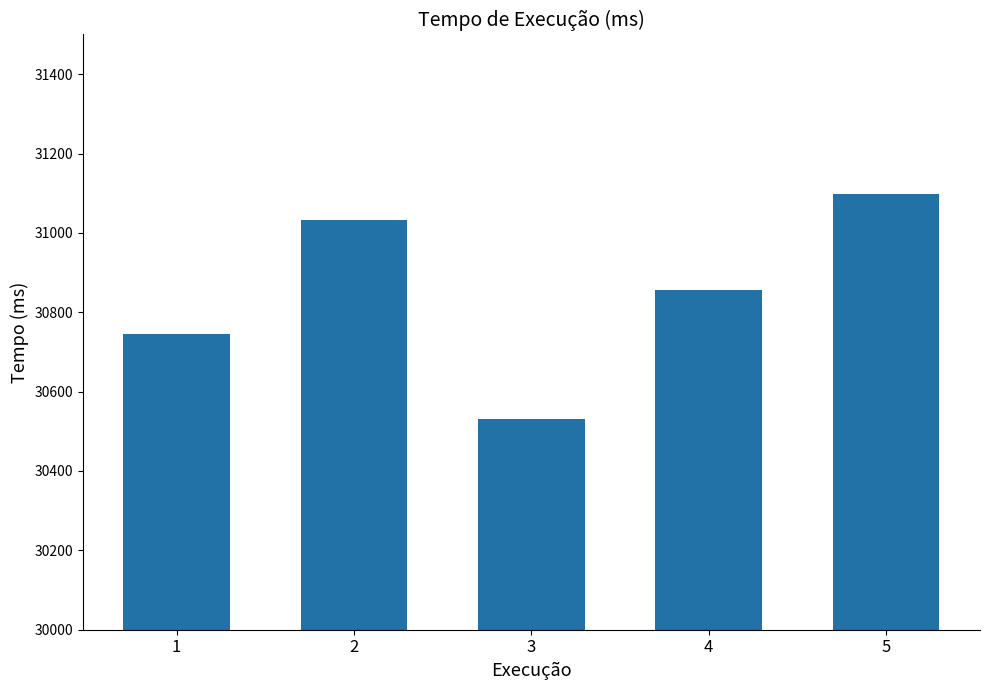

At which category does the chart reach its minimum across all series?

3